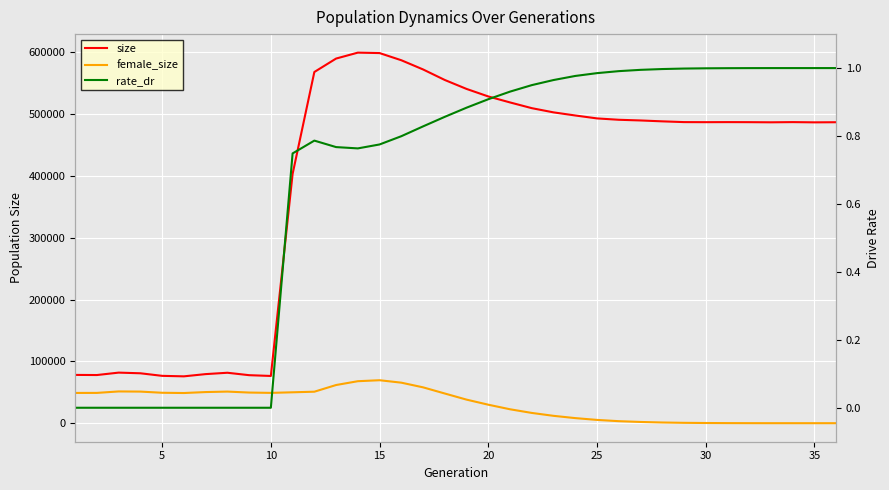

True or false: size and rate_dr cross at least once.

False